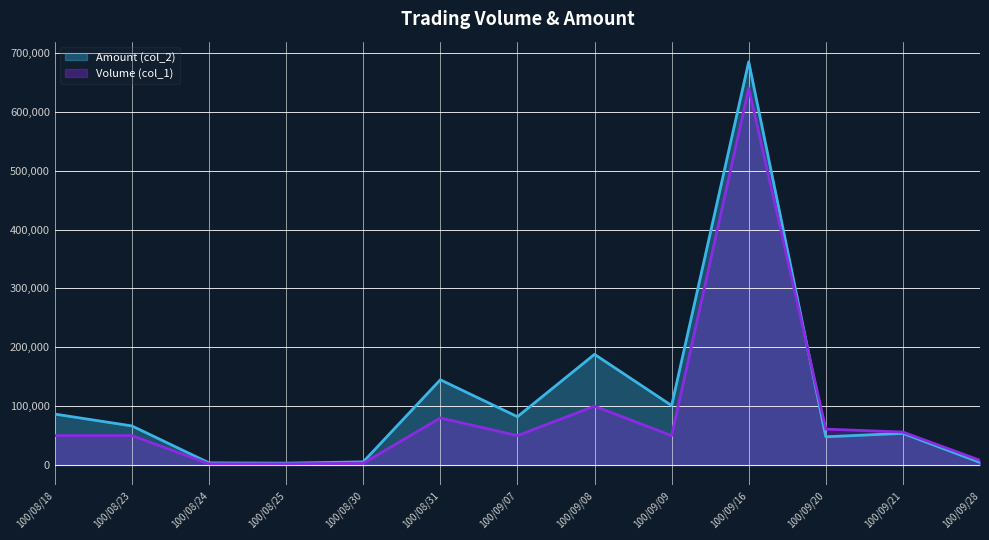

After their last crossing, which series has the higher values: Volume (col_1) or Amount (col_2)?

Volume (col_1)